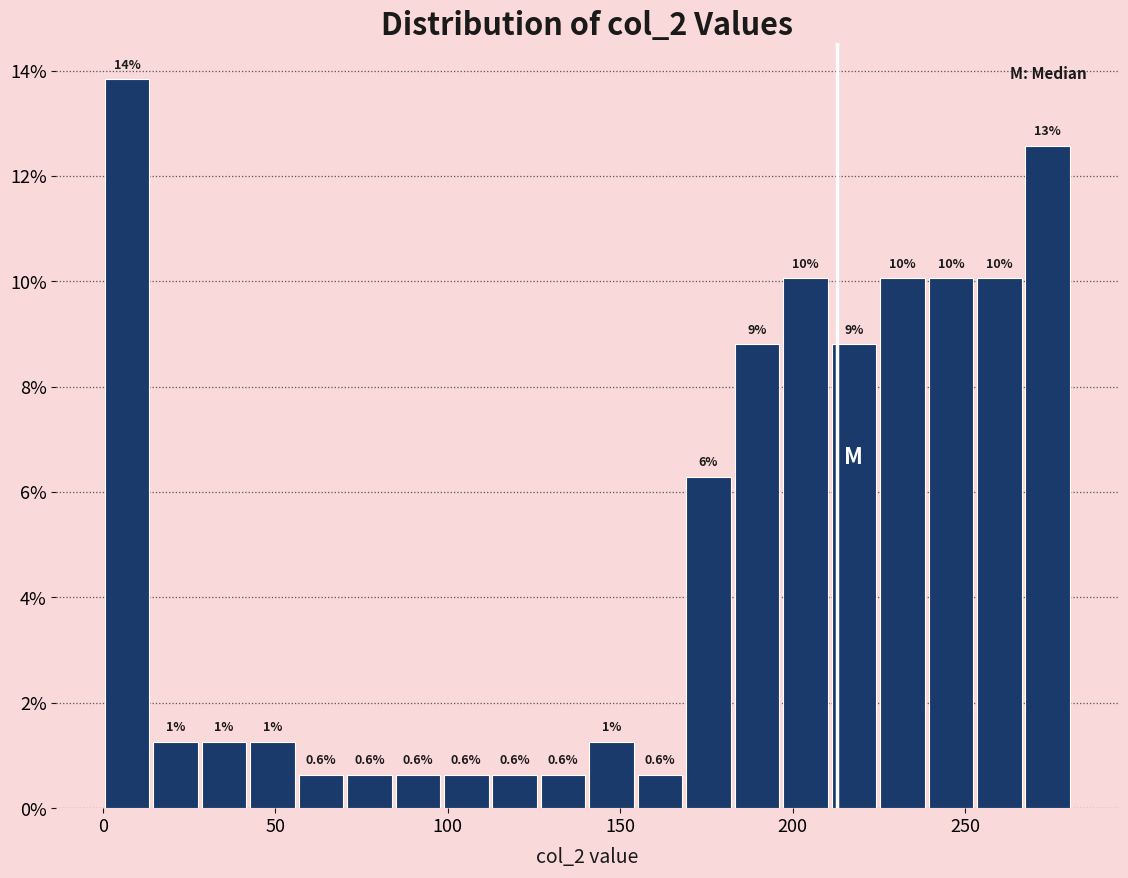

Read against the x-axis, roughly where is the centre of the tallest bar?

5